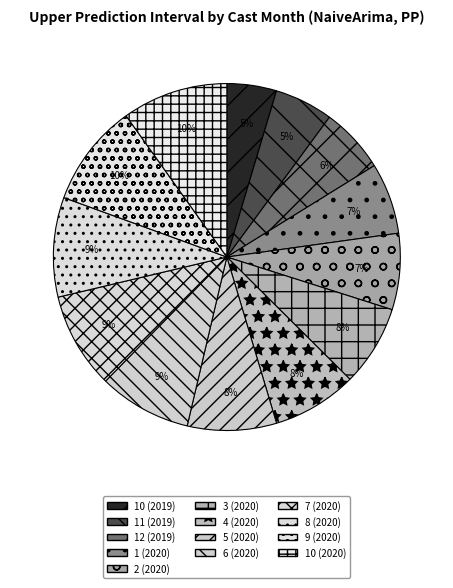

Is the sum of 9 (2020) and 12 (2019) greater than half?

No